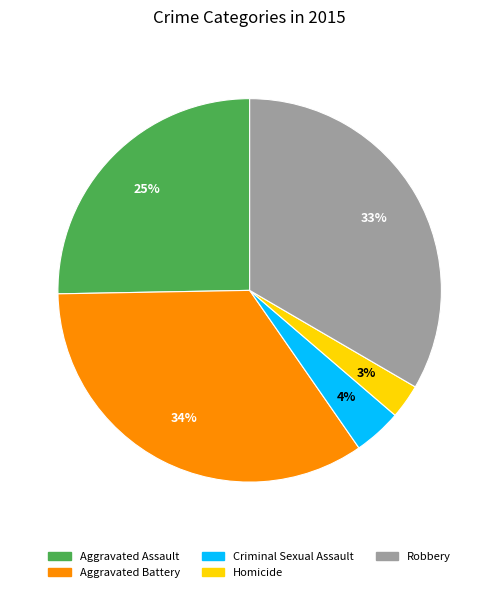

What percentage is the Robbery slice, to the nearest percent?

33%